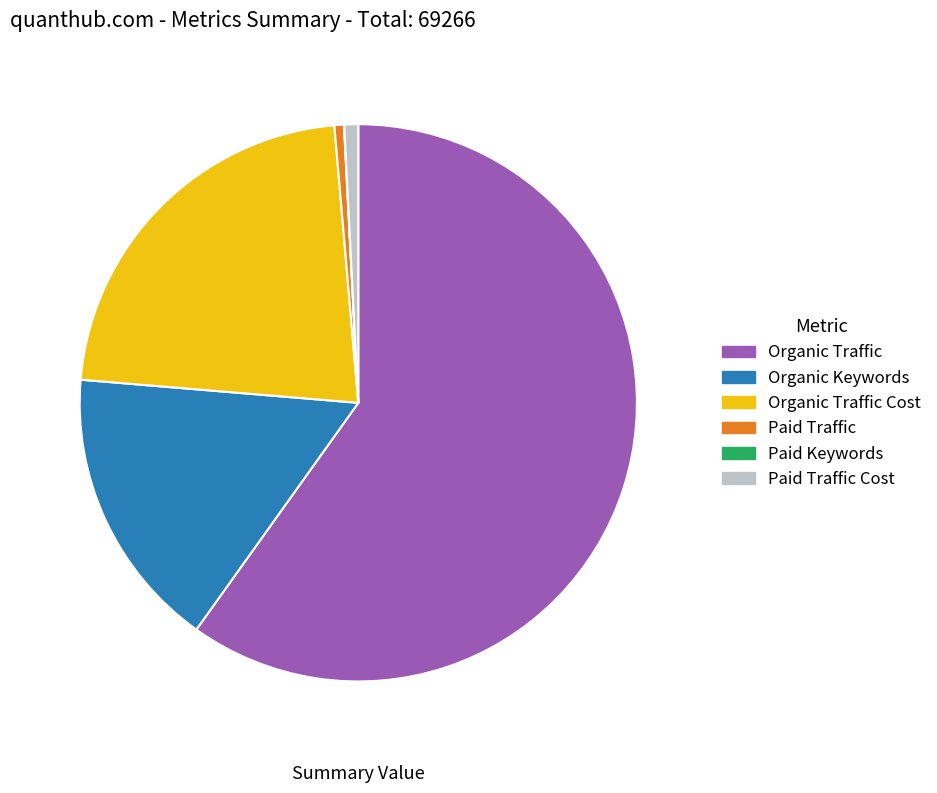

Which category has the biggest portion of the pie?

Organic Traffic